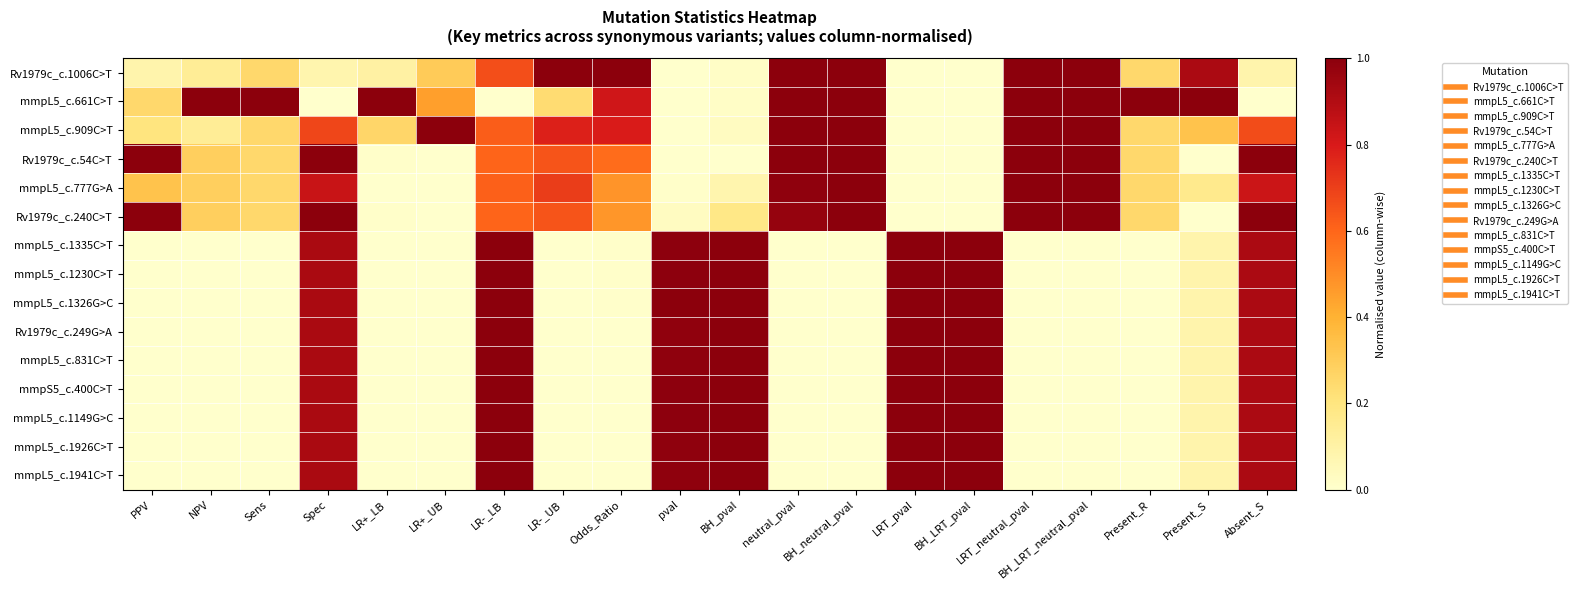

What is the total value across all series at PPV?

2.9